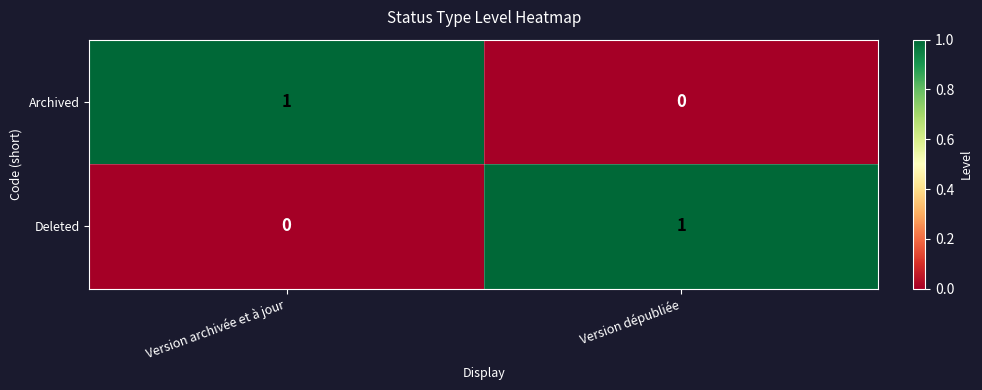

List the labels in order of Archived value, smallest first.

Version dépubliée, Version archivée et à jour